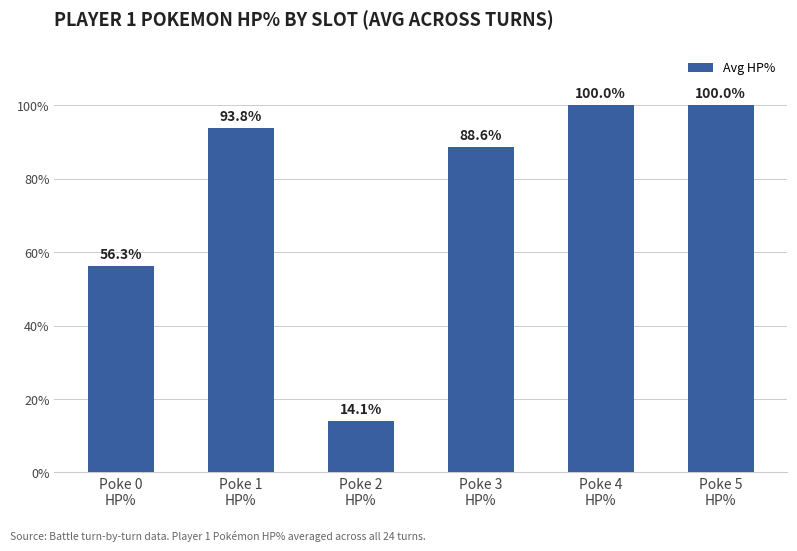

What position from the right is Poke 2
HP%?

4